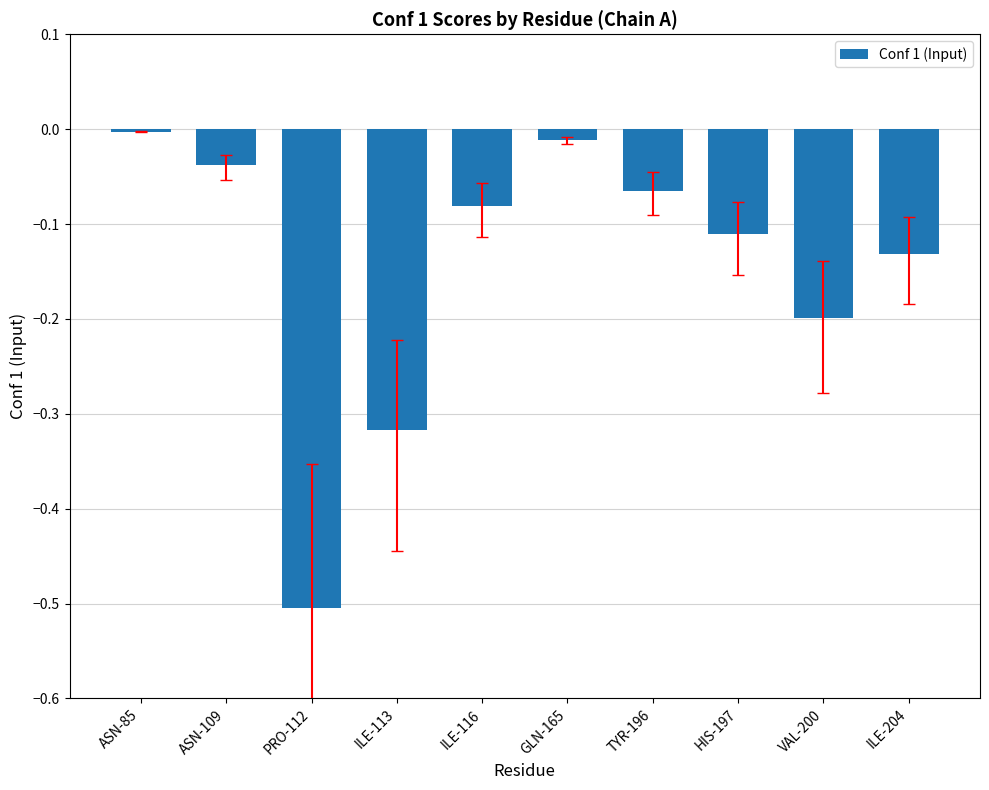

Count the number of data series in this chart.

1